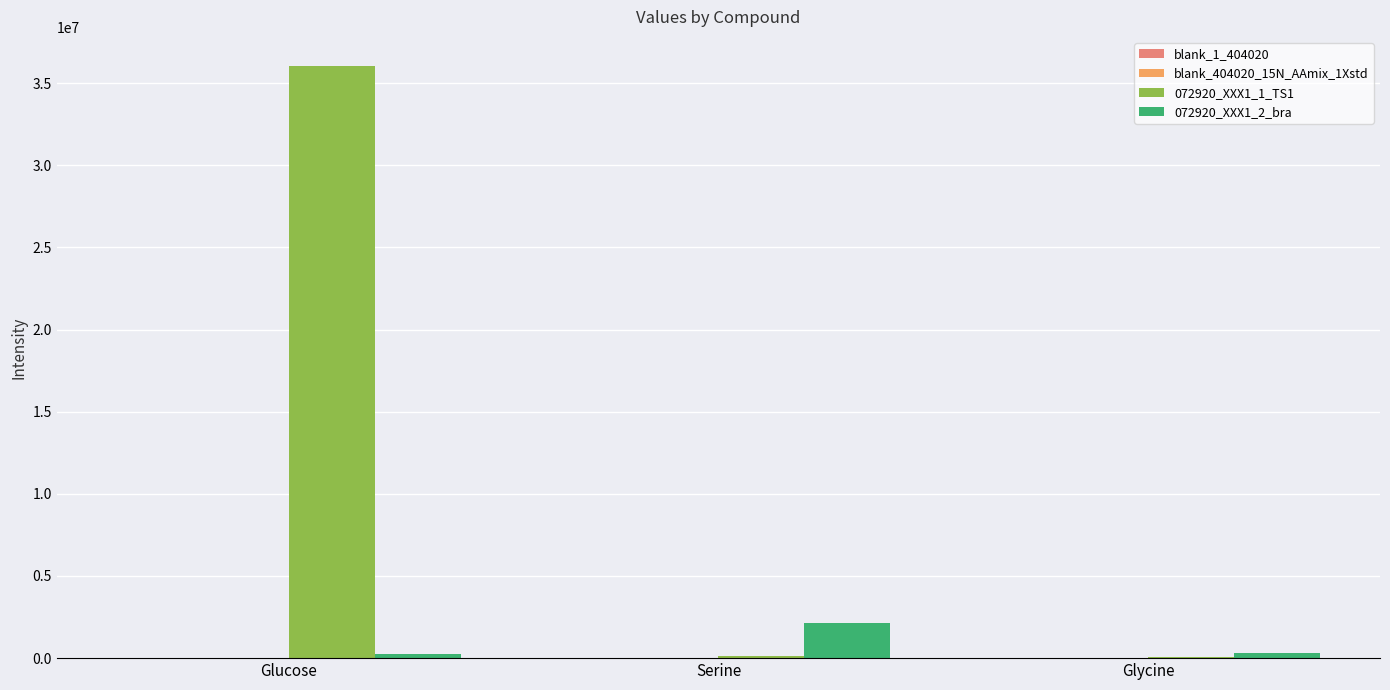

Between Glucose and Glycine, which series saw the biggest shift?

072920_XXX1_1_TS1